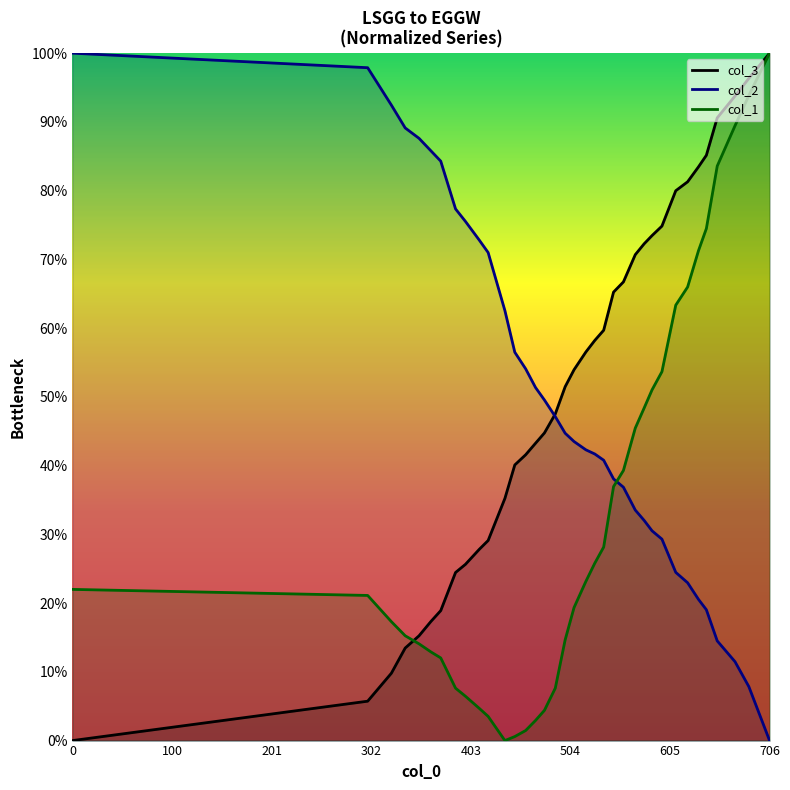

What is the sum of all col_3 values?

18.5